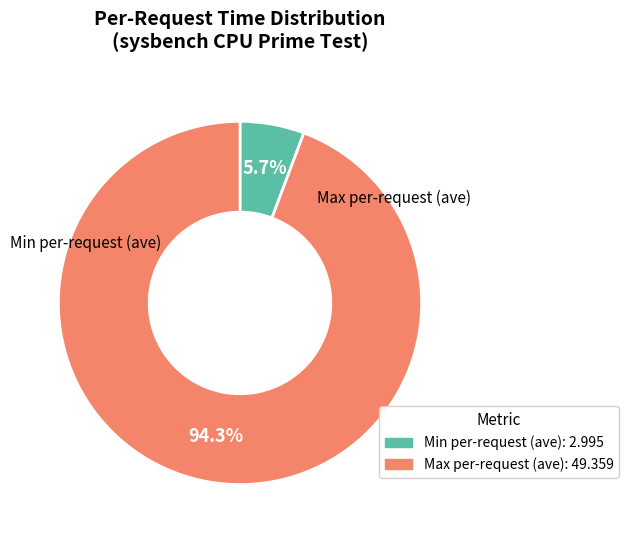

Do Min per-request (ave): 2.995 and Max per-request (ave): 49.359 together represent more than half of the pie?

Yes